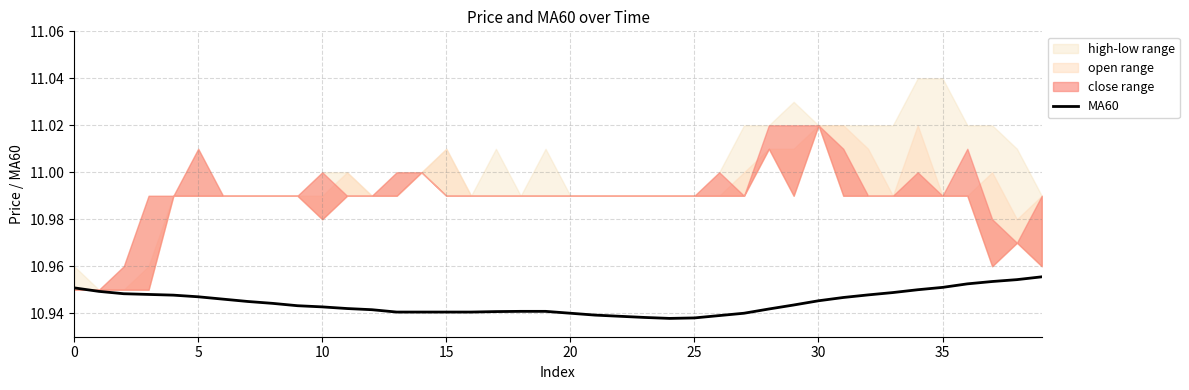

How many categories are shown in the chart?

40